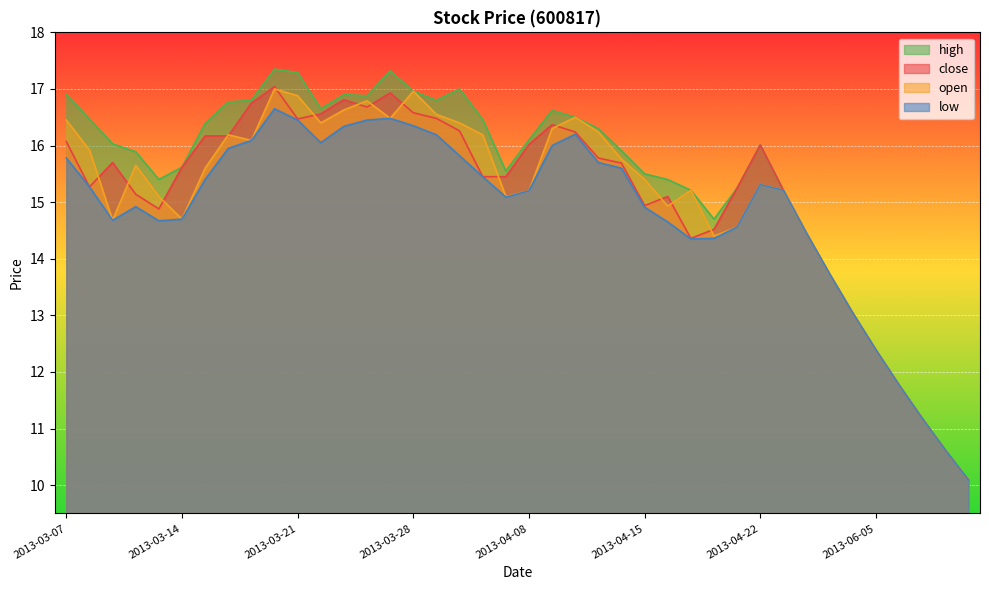

What are all the series names shown in the legend?

high, close, open, low